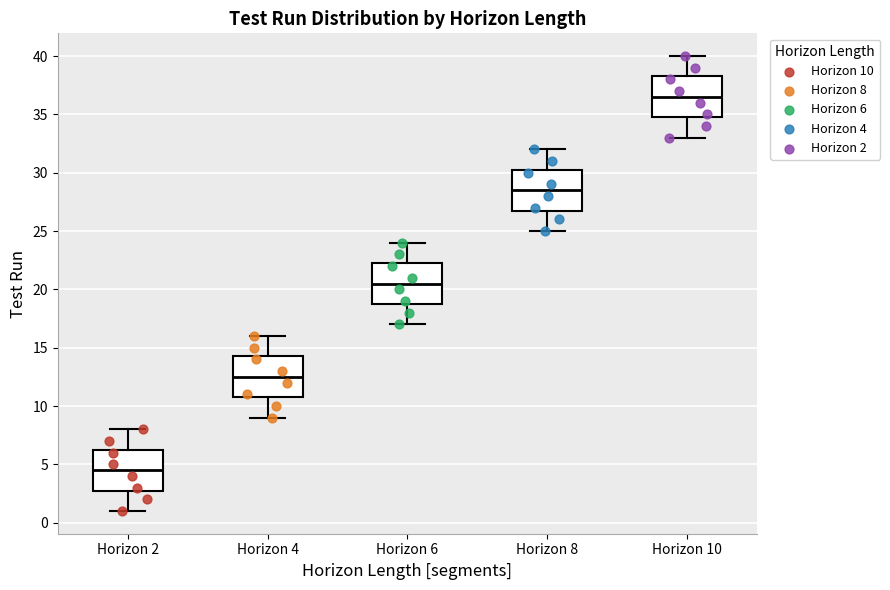

Where does the lower whisker of the box for Horizon 10 end on the y-axis? The values are not printed on the chart, so give them approximately, as read against the axis.

33.0